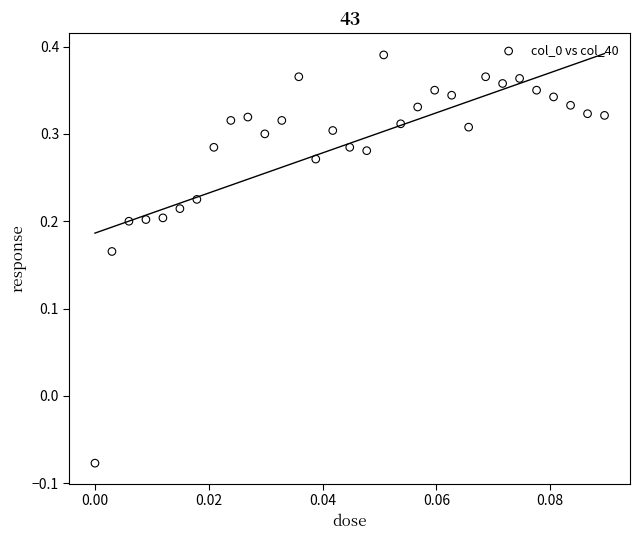

What is the range of Y values (max minus min)?

0.5